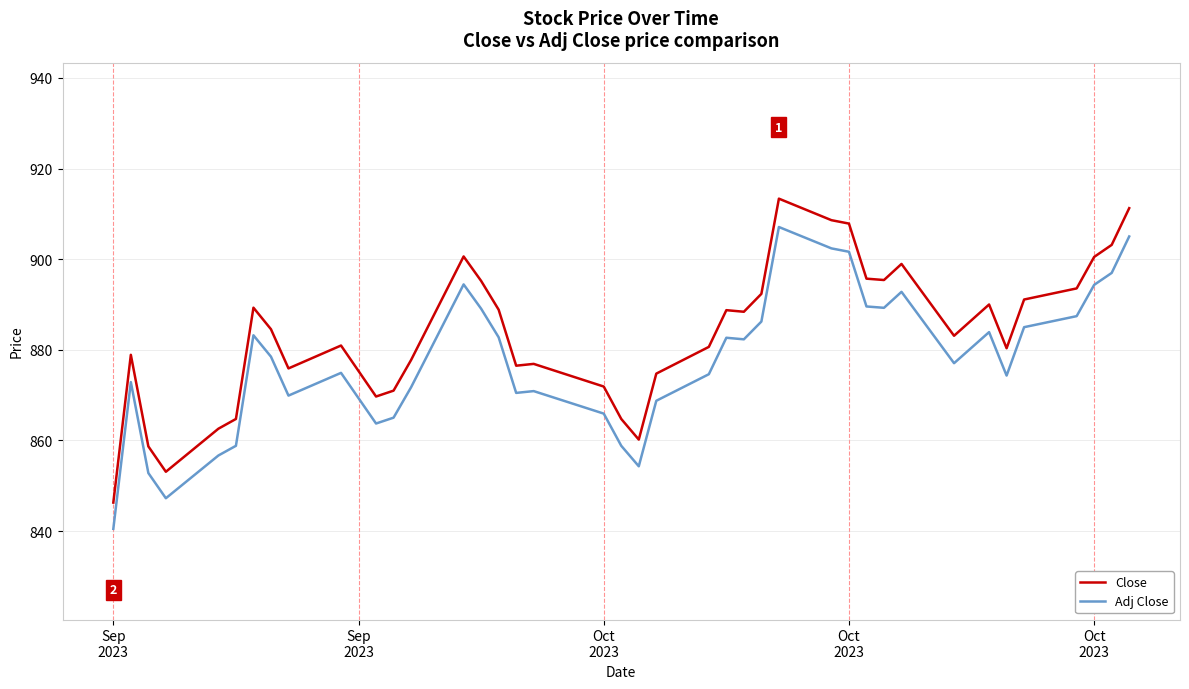

In Adj Close, how many points are lower than both neighbors (excluding endpoints)?

9